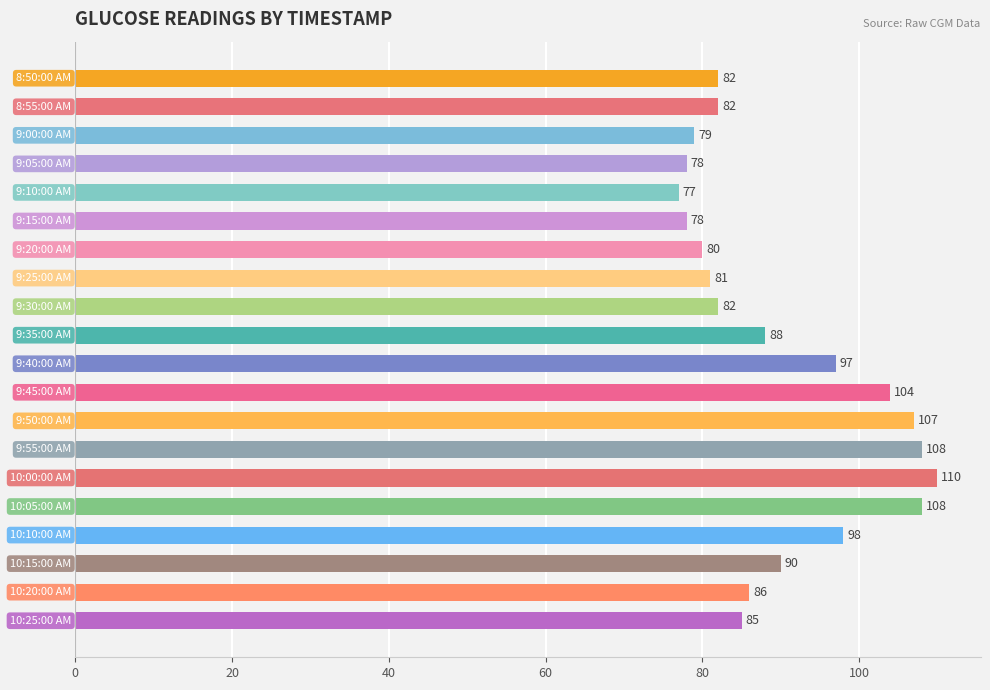

What is the maximum value shown in the chart?

110